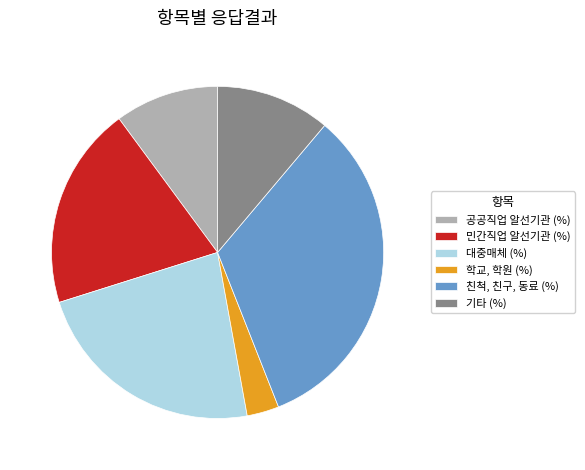

Combined, do 친척, 친구, 동료 (%) and 민간직업 알선기관 (%) account for over 50%?

Yes